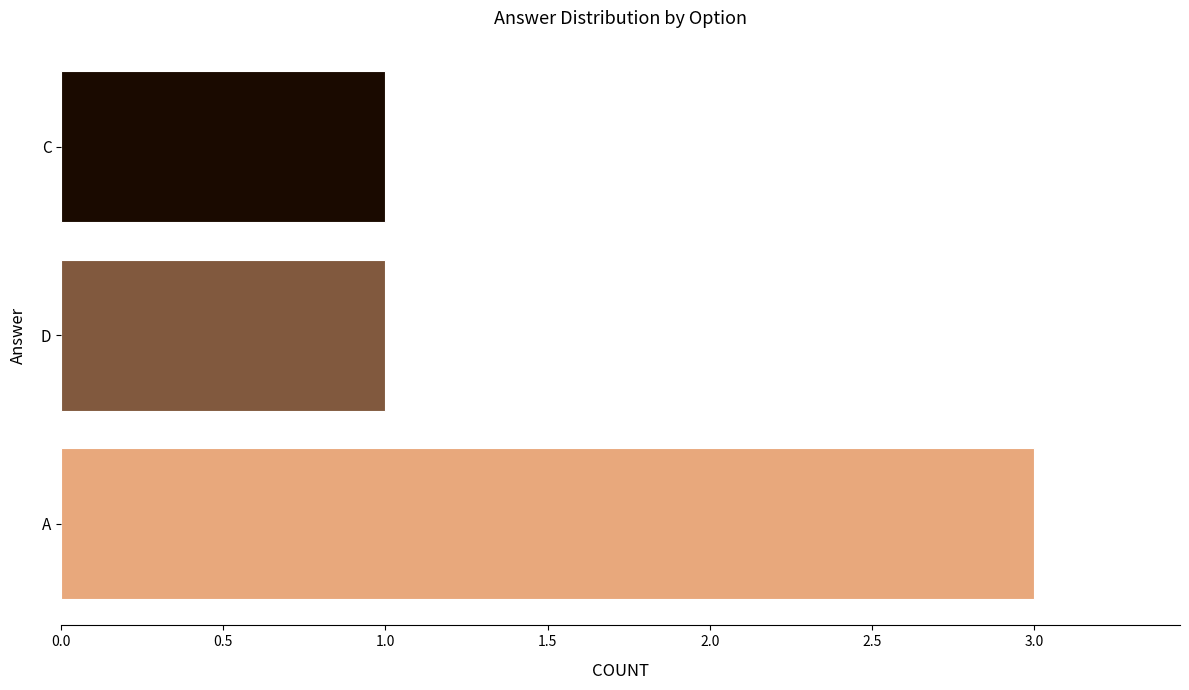

Which category has the highest value across all series?

A